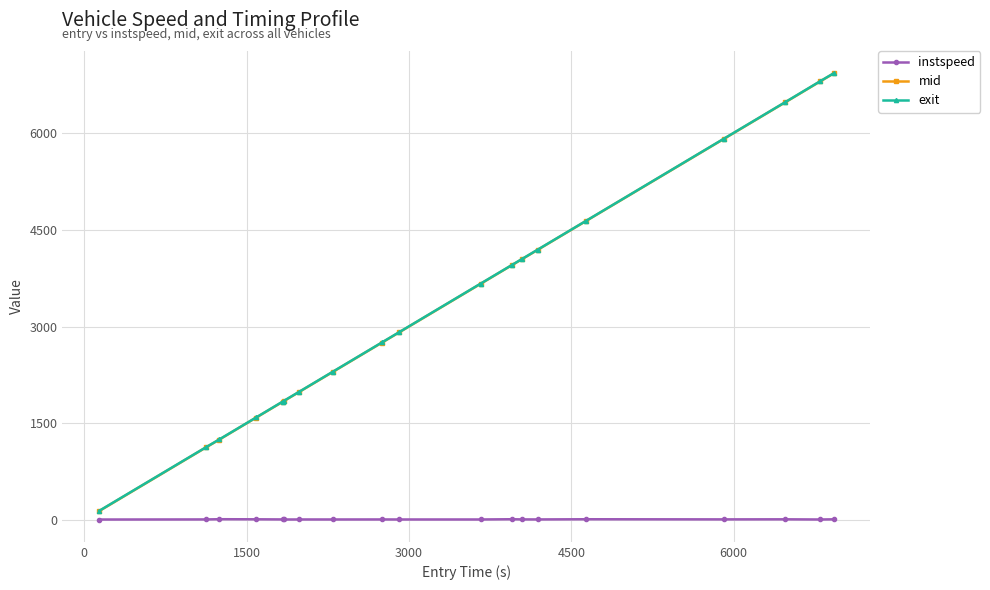

What is the value of the exit point at the 5th from the left?

1837.5